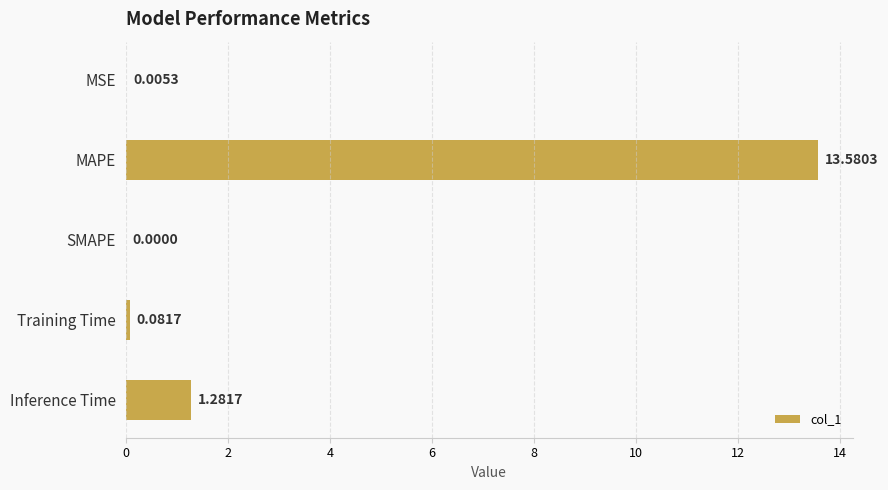

At which label is the value closest to 6?

Inference Time